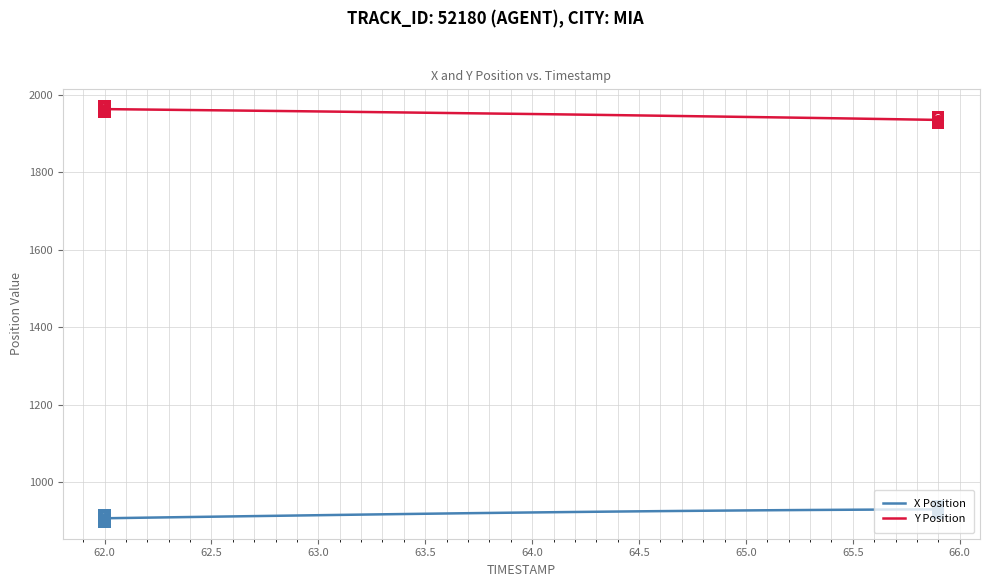

What is the maximum value for Y Position?

1963.3